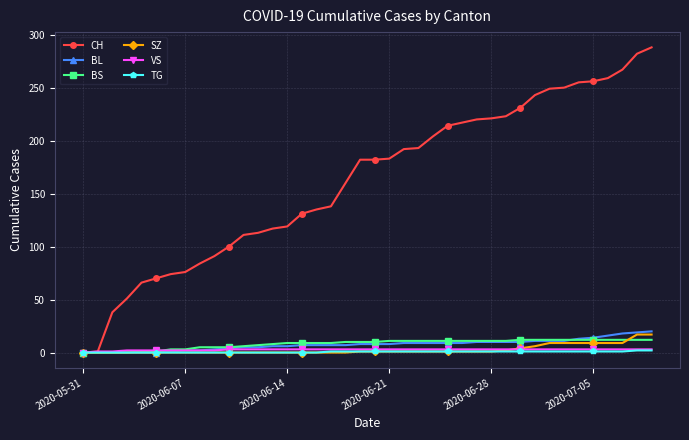

Which series has the widest spread of values?

CH